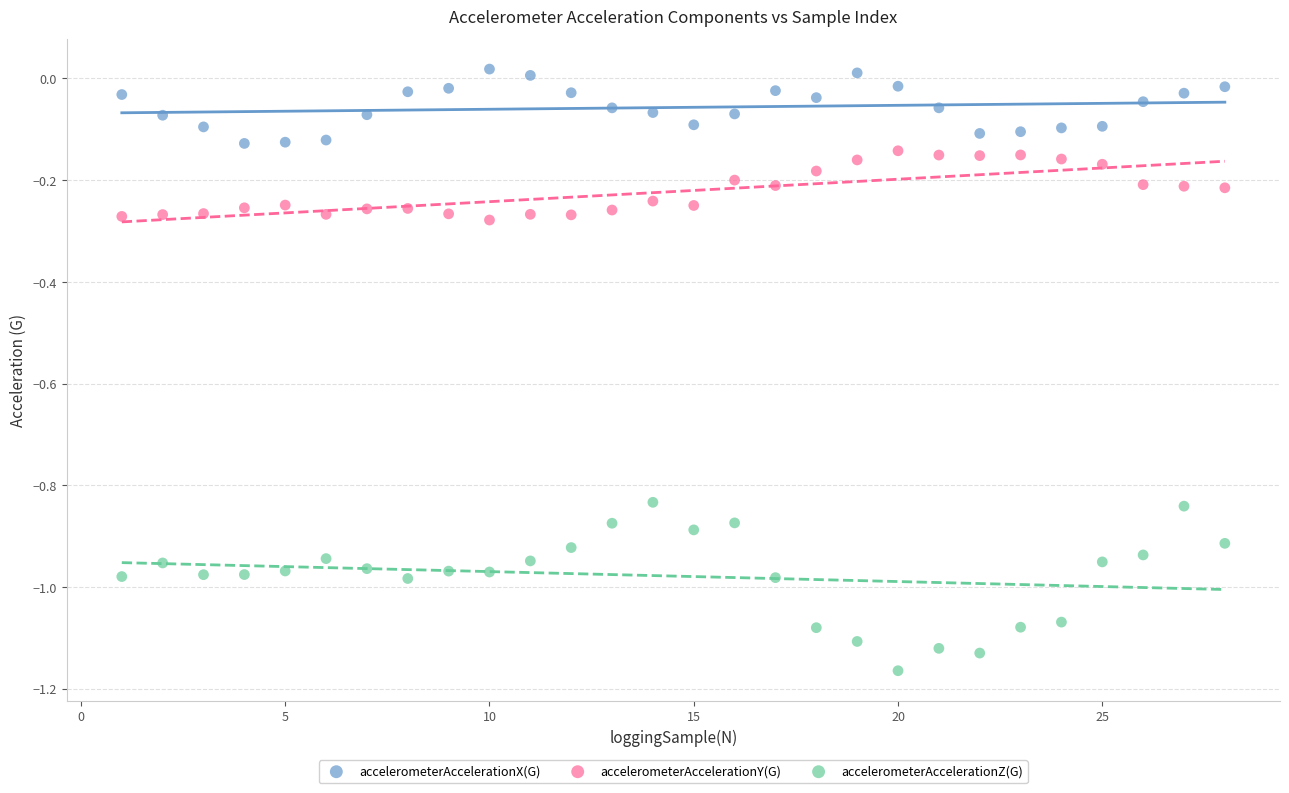

Which series has the largest Y range (max minus min)?

accelerometerAccelerationZ(G)